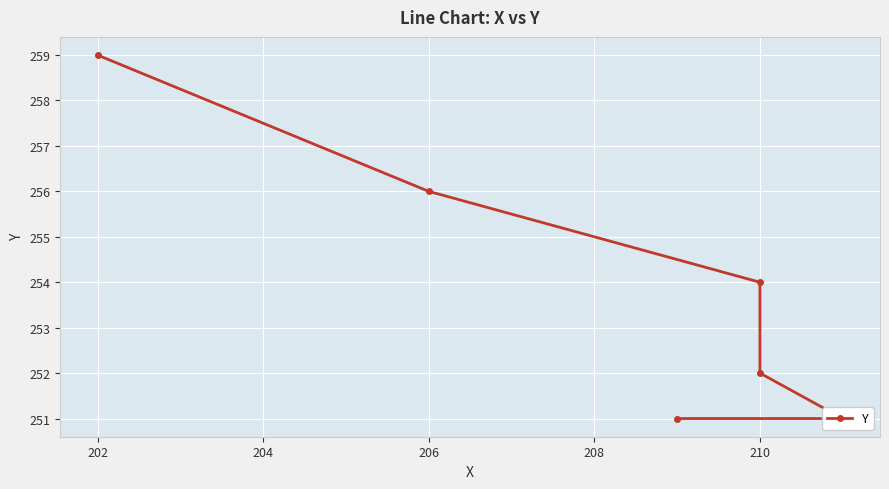

Reading right to left, list all the values displayed in this chart.

259	256	254	252	251	251